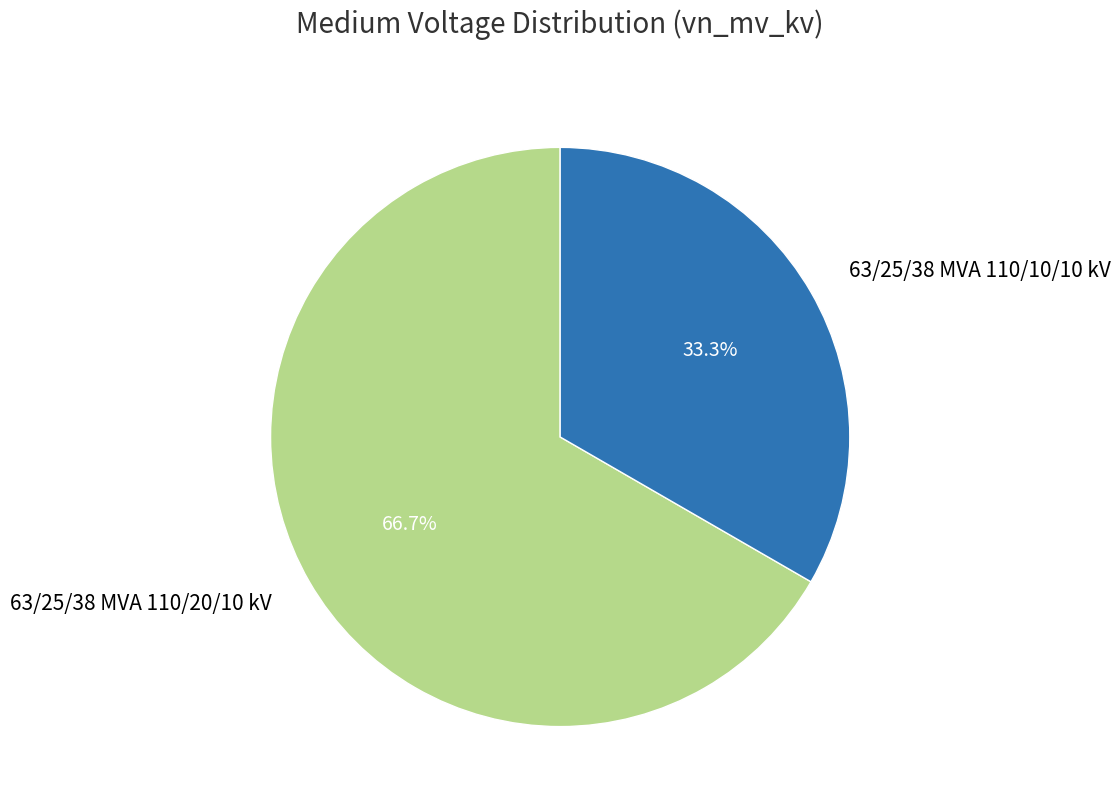

True or false: 63/25/38 MVA 110/10/10 kV accounts for 24% of the total.

False